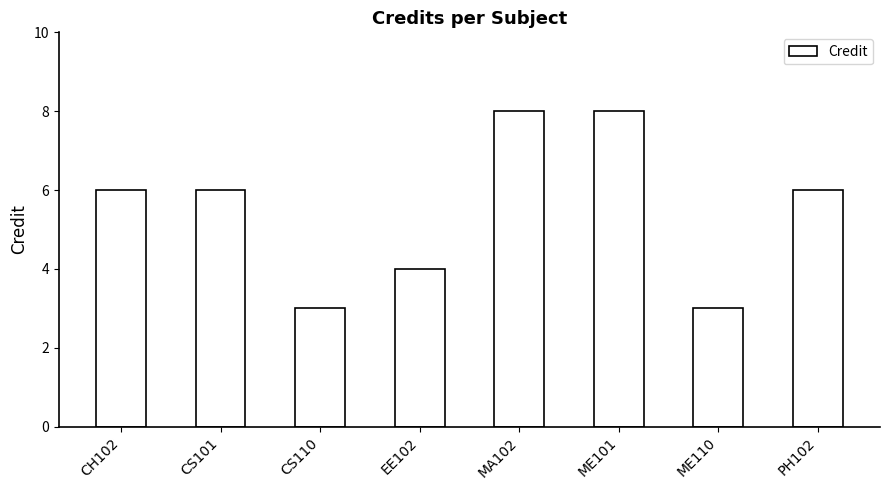

Which has a higher value, CH102 or ME110?

CH102